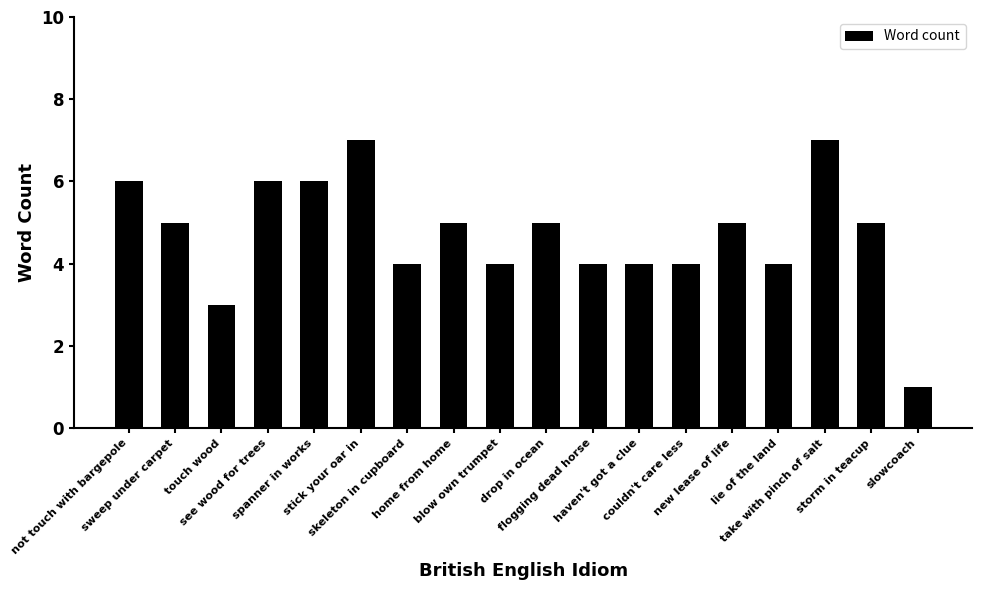

Reading right to left, transcribe all the data shown in this chart.

slowcoach=1	storm in teacup=5	take with pinch of salt=7	lie of the land=4	new lease of life=5	couldn't care less=4	haven't got a clue=4	flogging dead horse=4	drop in ocean=5	blow own trumpet=4	home from home=5	skeleton in cupboard=4	stick your oar in=7	spanner in works=6	see wood for trees=6	touch wood=3	sweep under carpet=5	not touch with bargepole=6